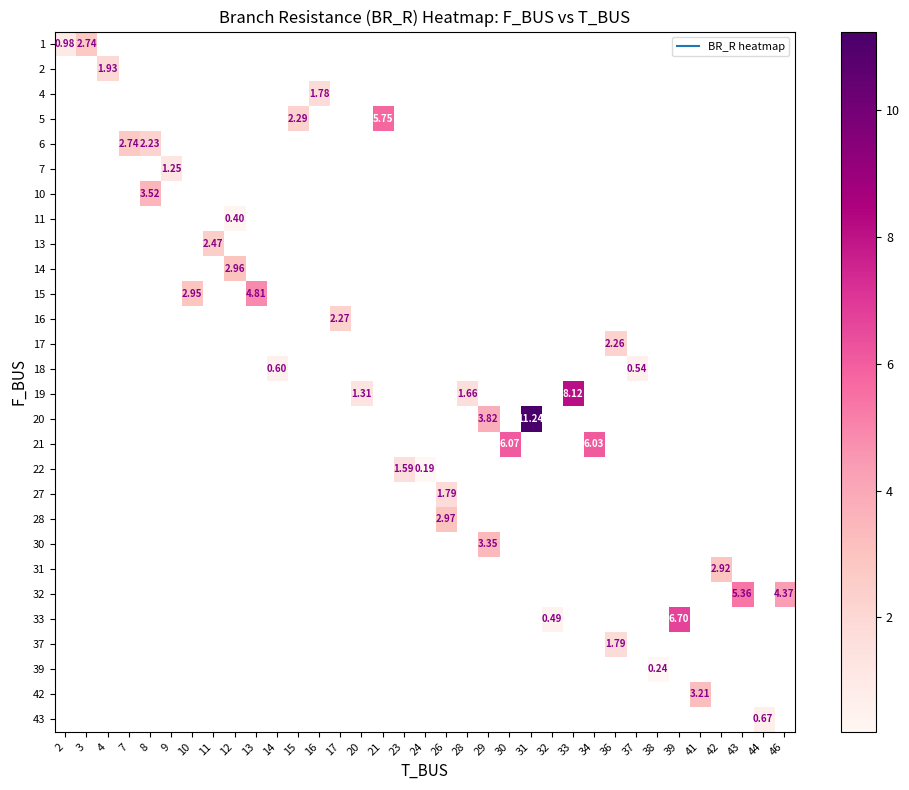

At how many categories does at least one series exceed 10?

1